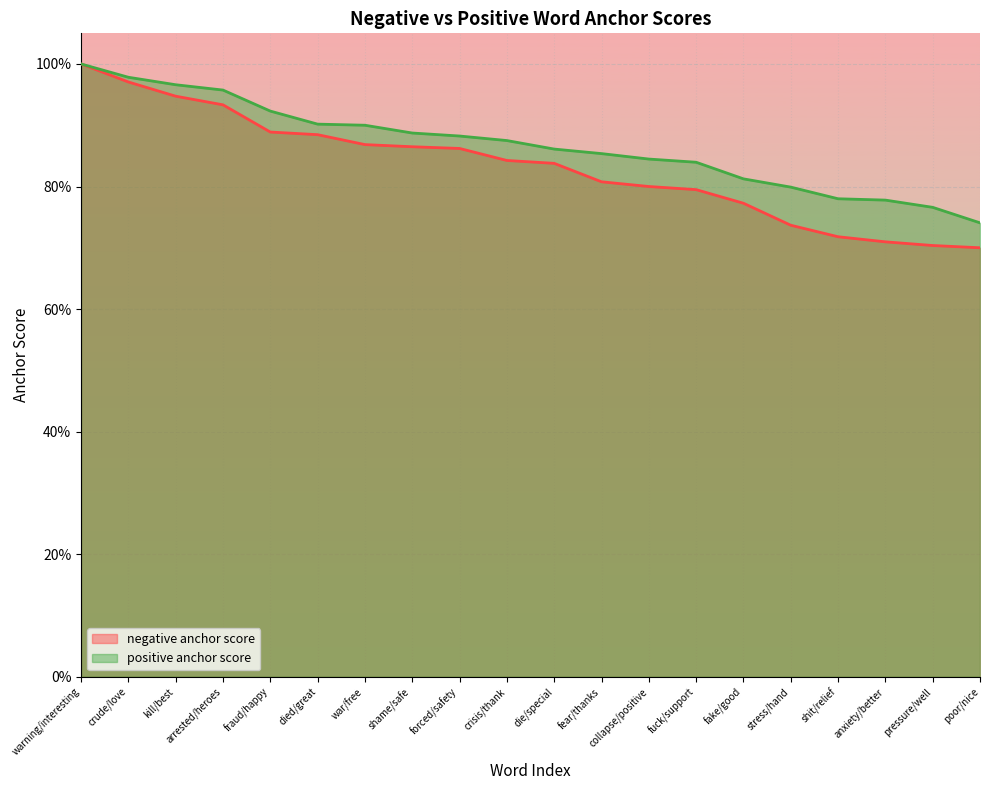

What is the sum of all positive anchor score values?

17.3